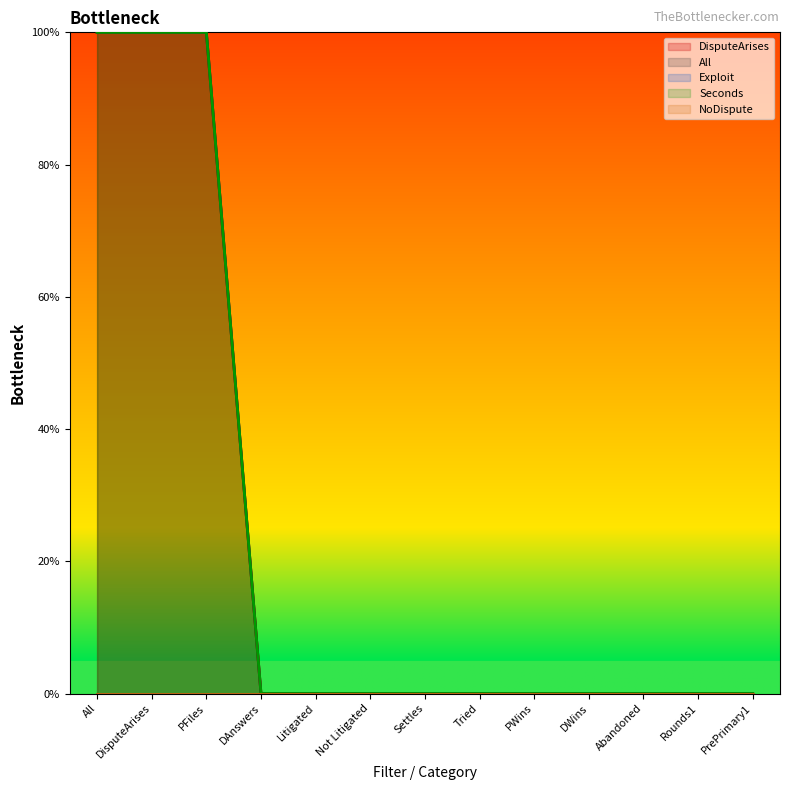

Which series has the largest total across all categories?

DisputeArises